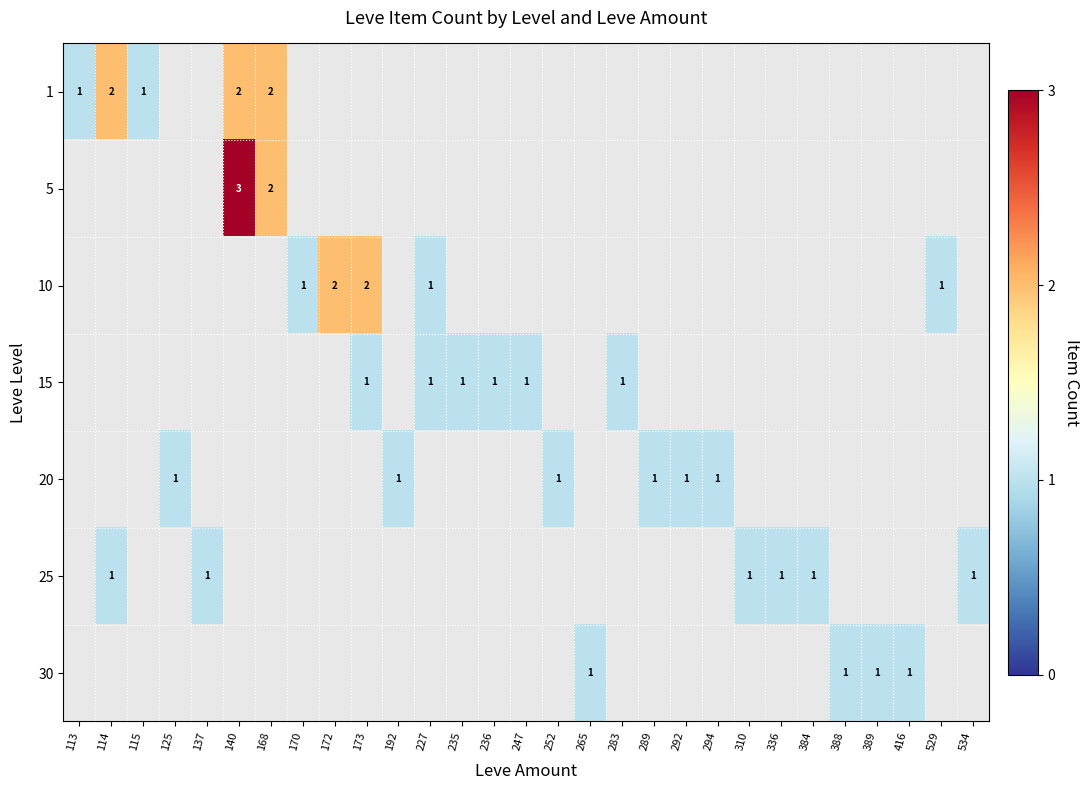

The value of 30 at 265 is 1. True or false?

True